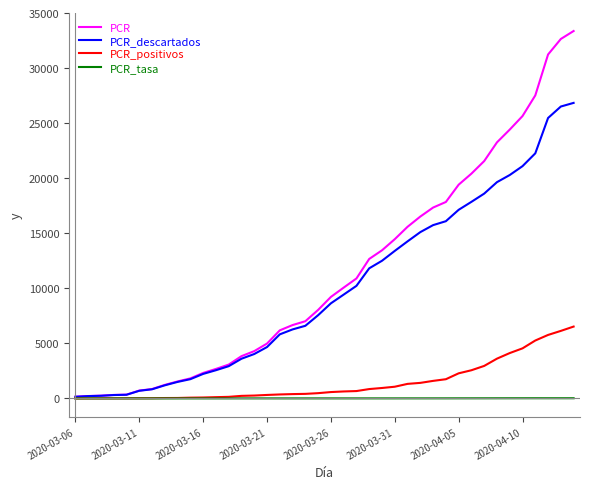

What is the difference between the second highest and minimum values in the PCR_descartados series?

26355.0